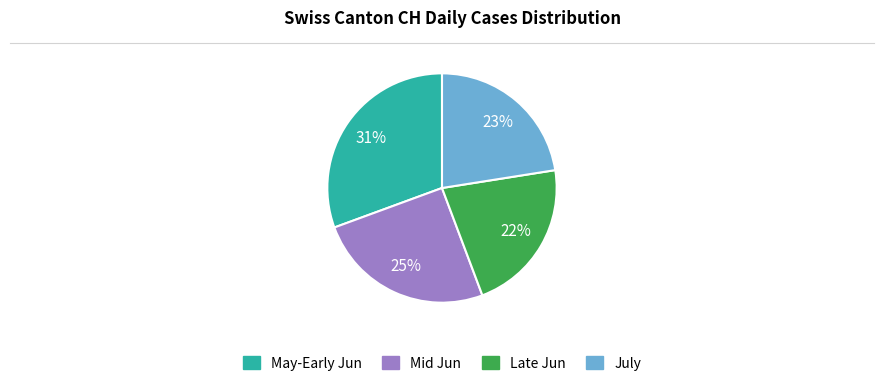

Between Mid Jun and May-Early Jun, which is larger?

May-Early Jun